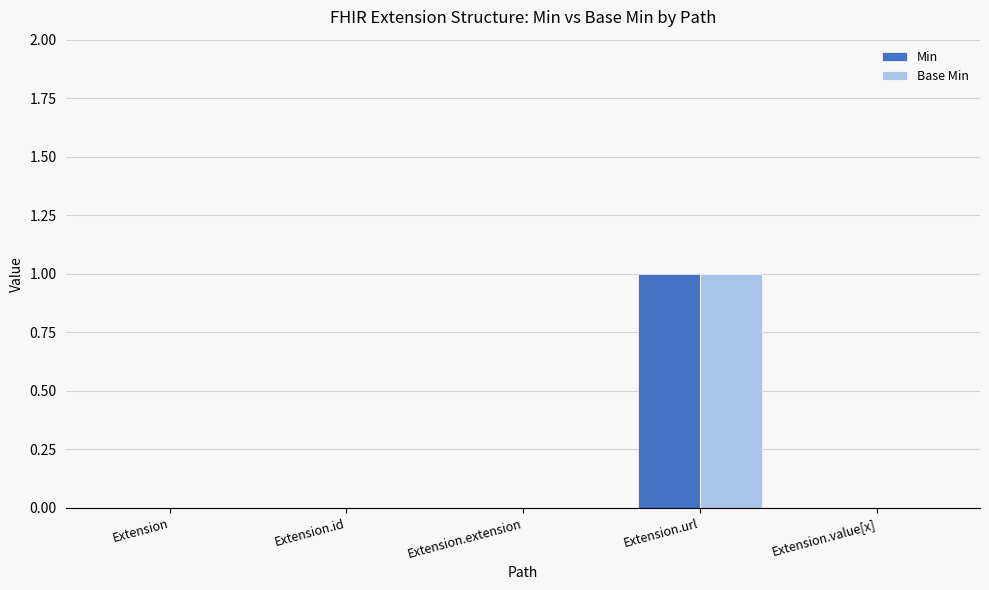

Reading right to left, extract all data points from this chart.

Min: 0	1	0	0	0
Base Min: 0	1	0	0	0